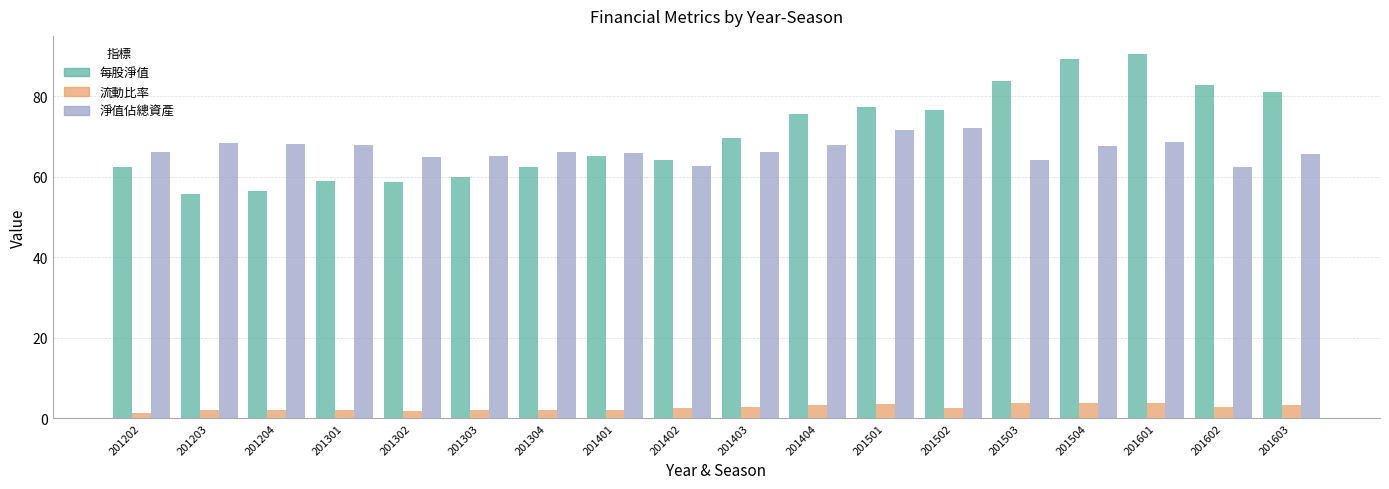

What is the difference between the maximum and minimum values in the 淨值佔總資產 series?

9.6